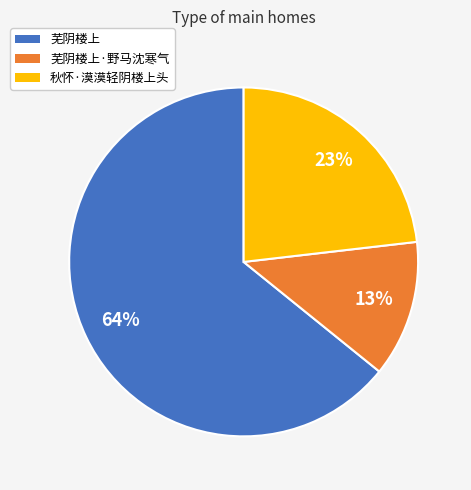

To the nearest percent, what portion does 芜阴楼上 represent?

64%